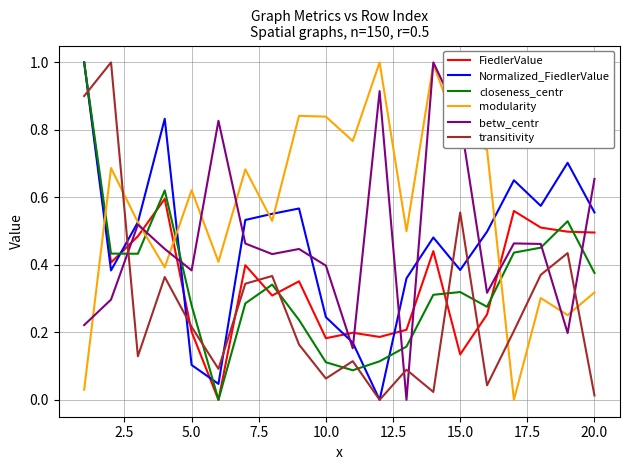

Which series has the largest total across all categories?

modularity